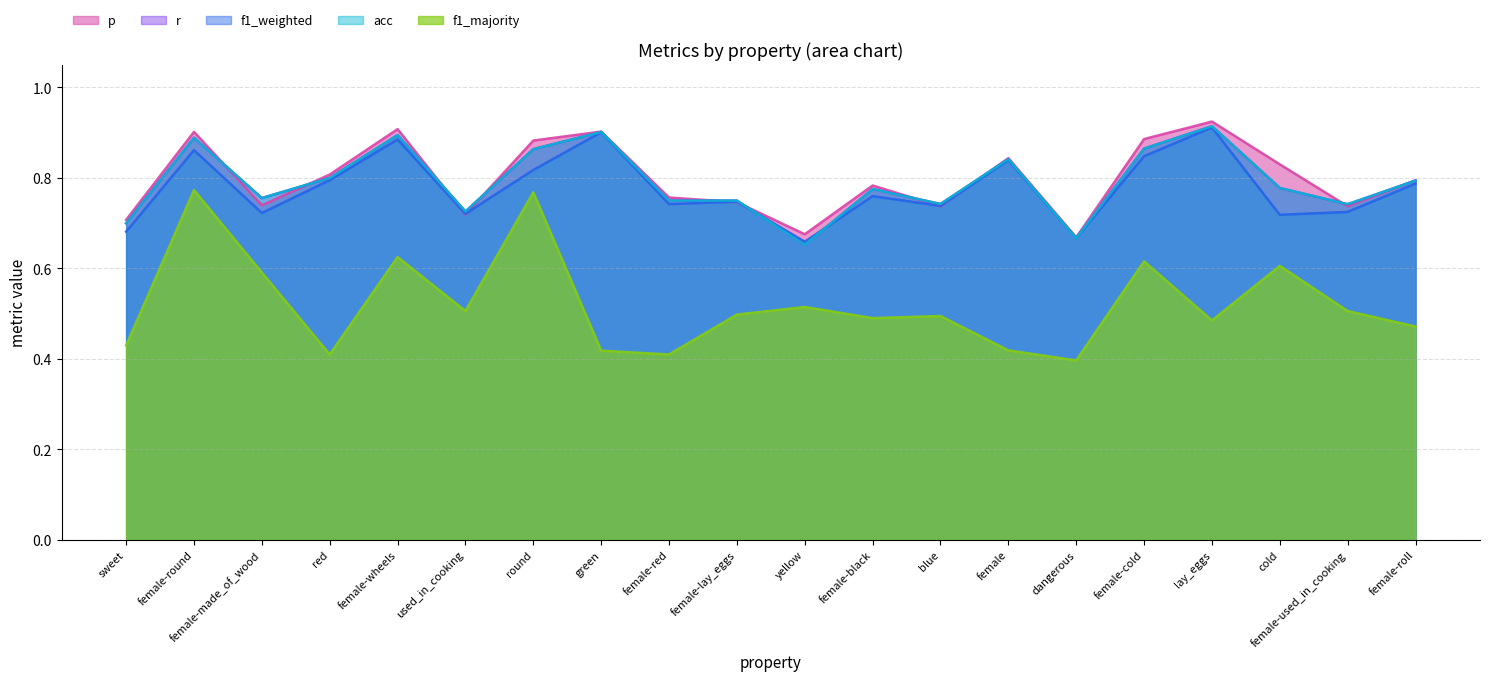

Where is r nearest to the value 0?

yellow